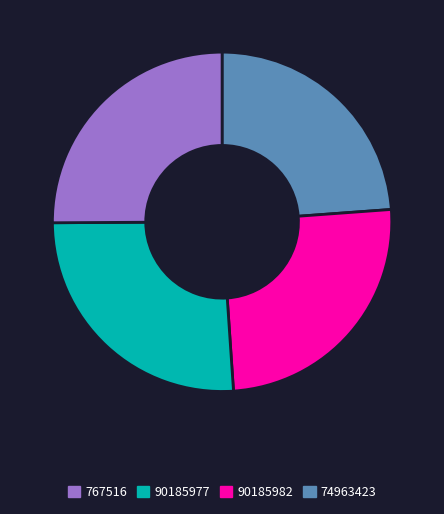

Is there a majority slice in this chart?

No